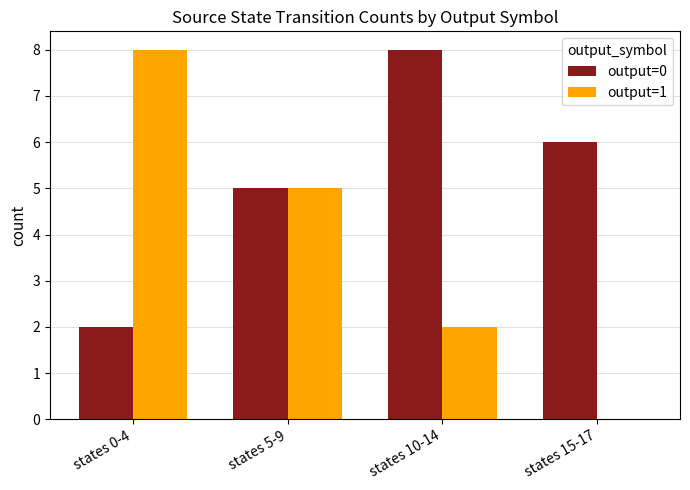

Reading left to right, list all the values displayed in this chart.

output=0: states 0-4=2	states 5-9=5	states 10-14=8	states 15-17=6
output=1: states 0-4=8	states 5-9=5	states 10-14=2	states 15-17=0